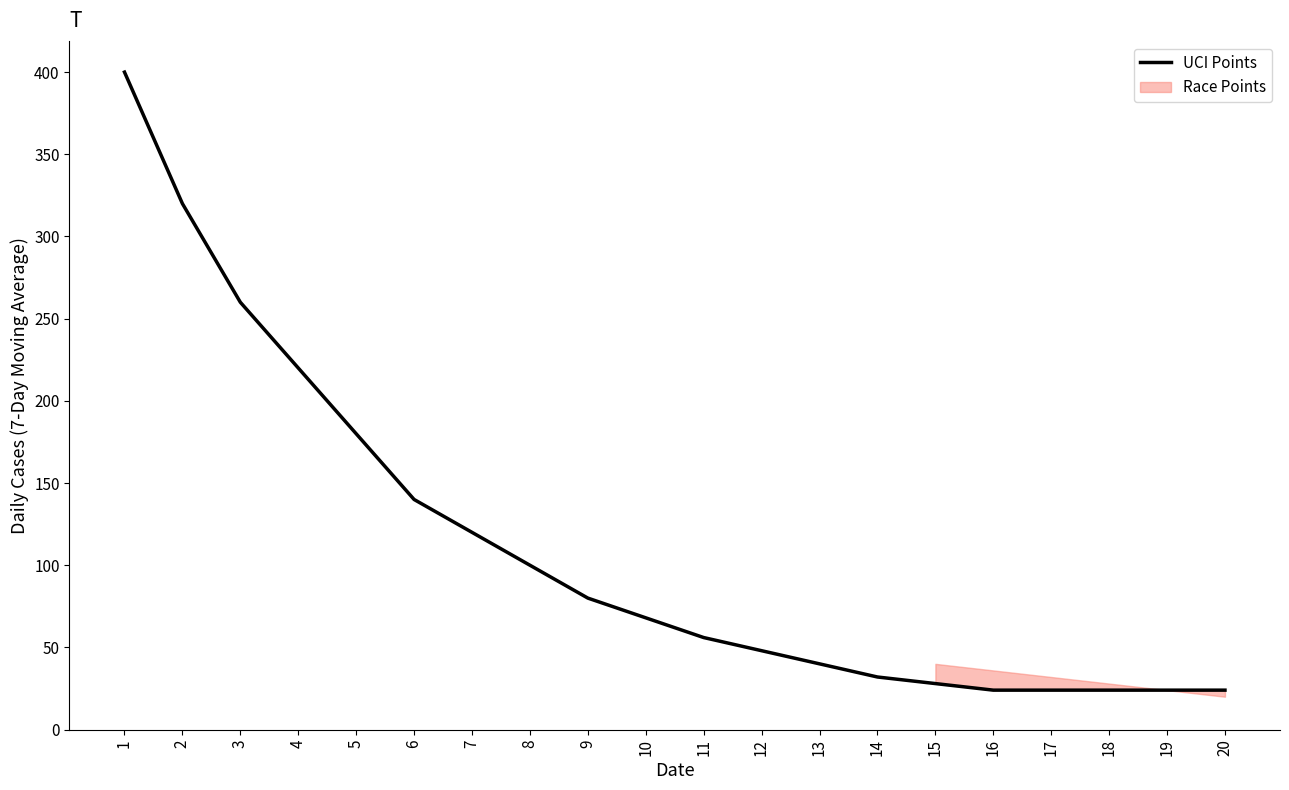

What is the sum of all values?

2212